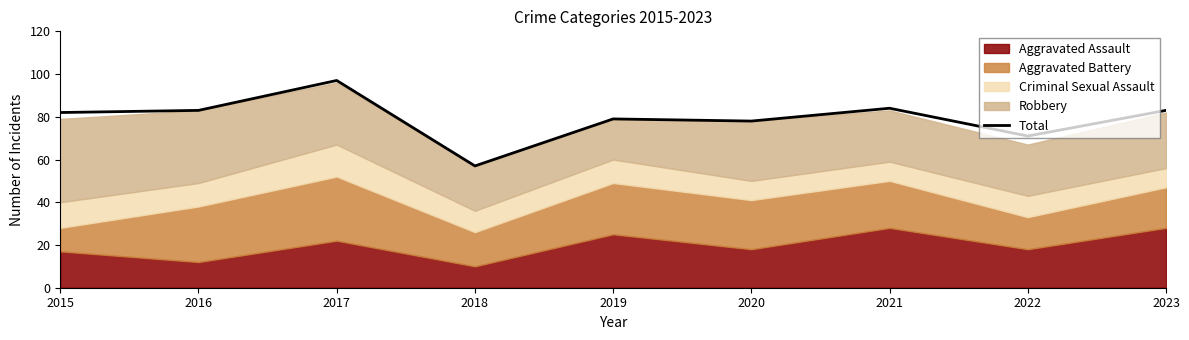

What is the sum of all values?

714